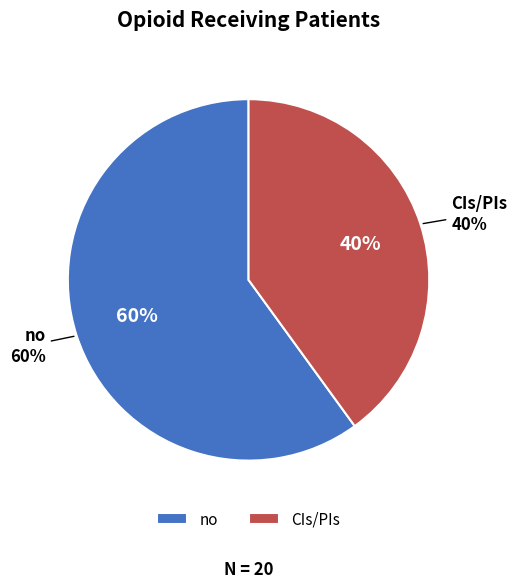

Count the number of slices in the pie.

2